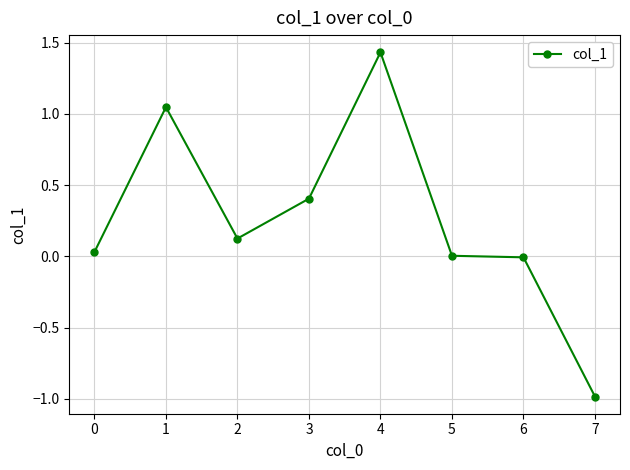

What is the value of the 3rd point from the left?

0.1